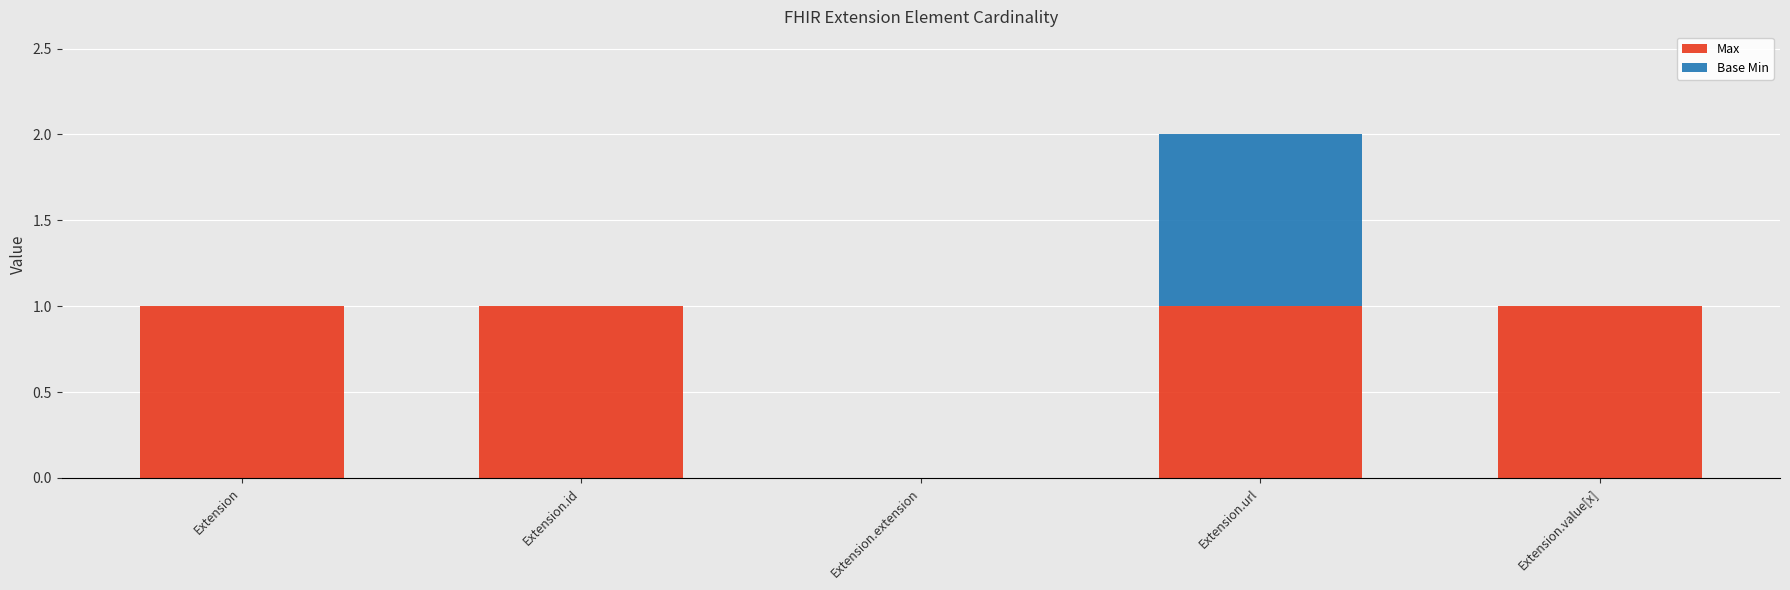

At which category is the sum across all series the highest?

Extension.url